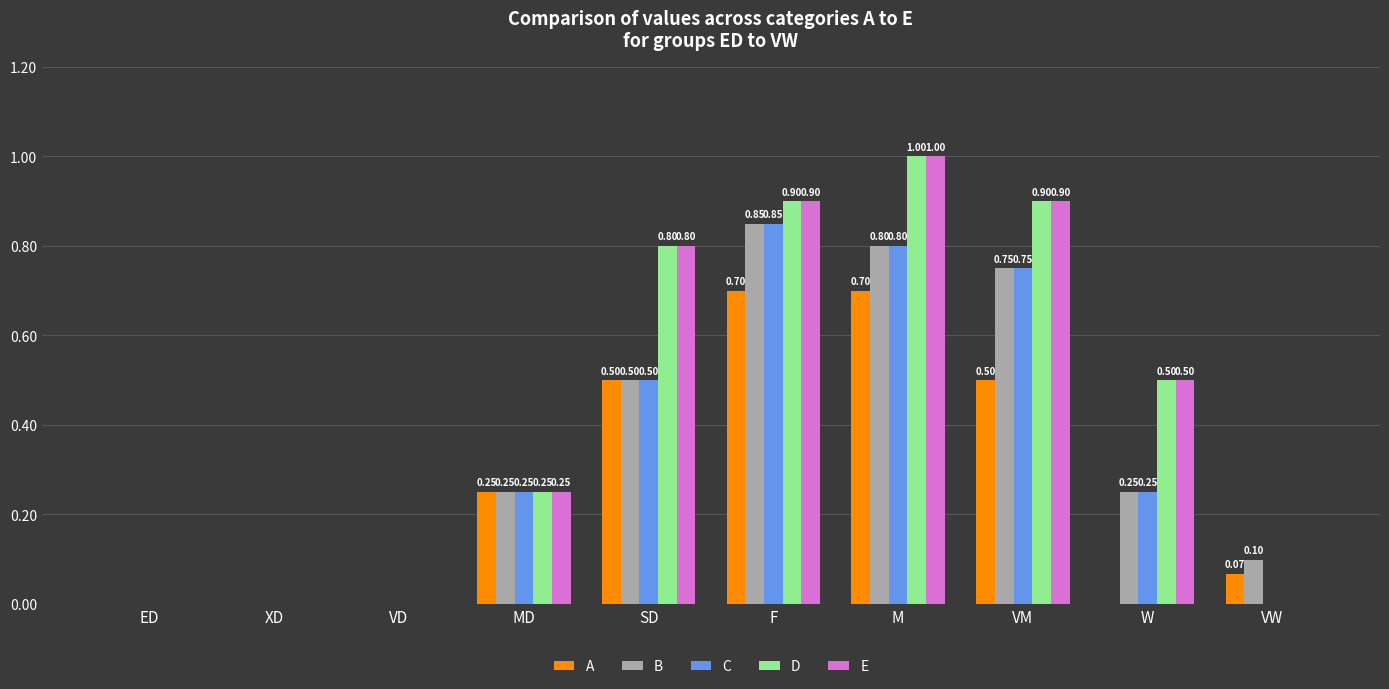

How many values in C are above zero?

6